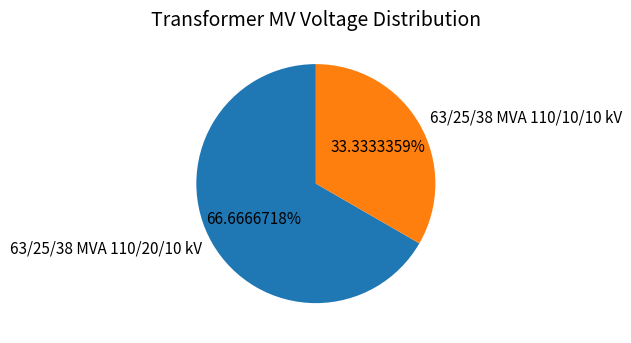

Is it true that 63/25/38 MVA 110/20/10 kV is 78% of the pie?

False